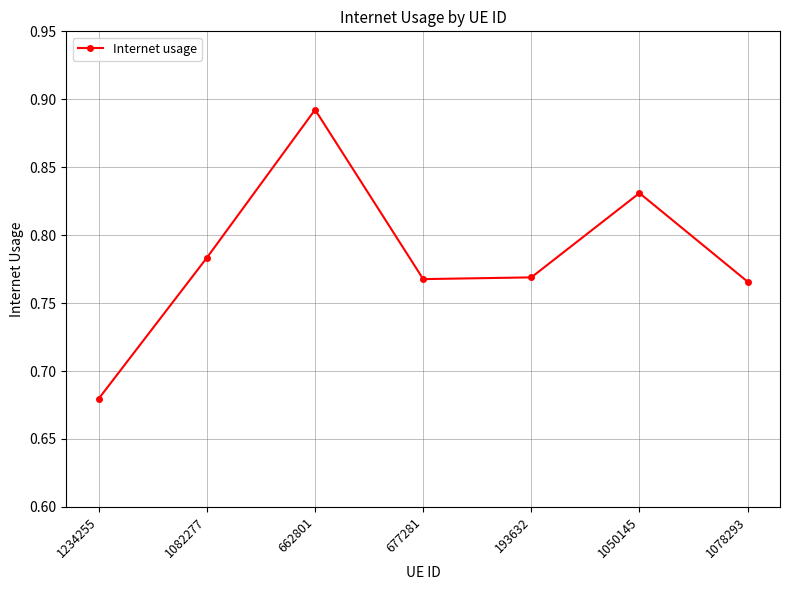

The value at 662801 is 0.5. True or false?

False